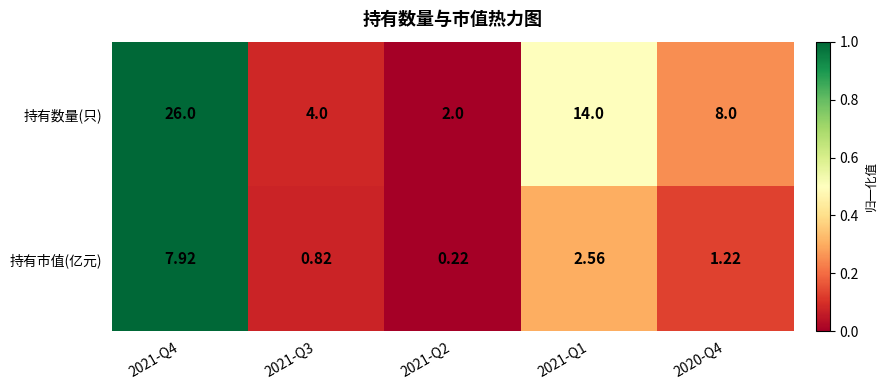

Count the number of data series in this chart.

2